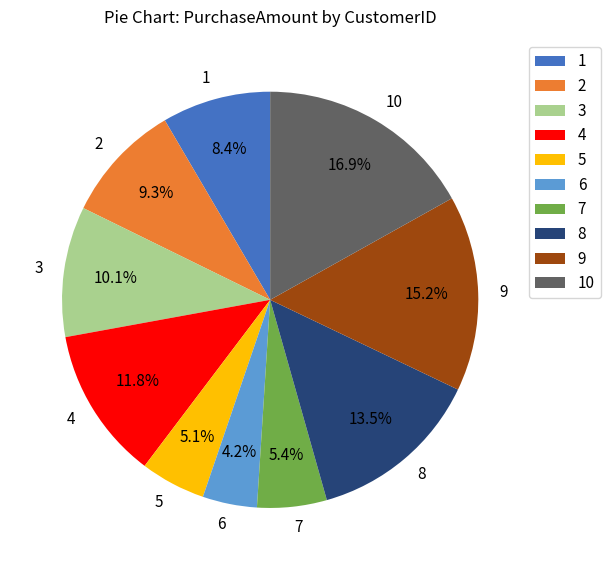

Approximately how many times larger is the value at 9 compared to 4?

1.3